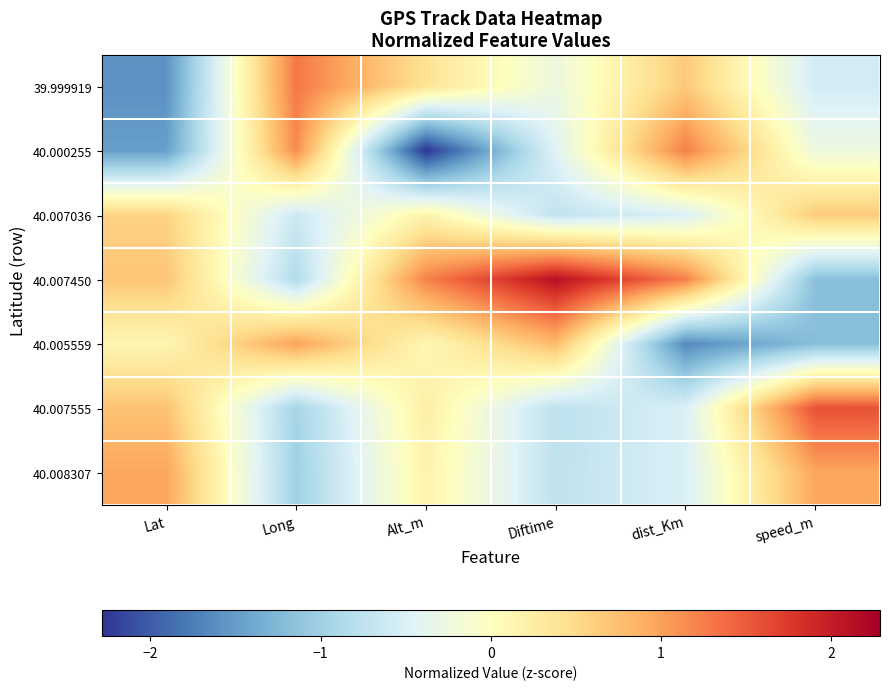

How many distinct data groups are displayed?

7